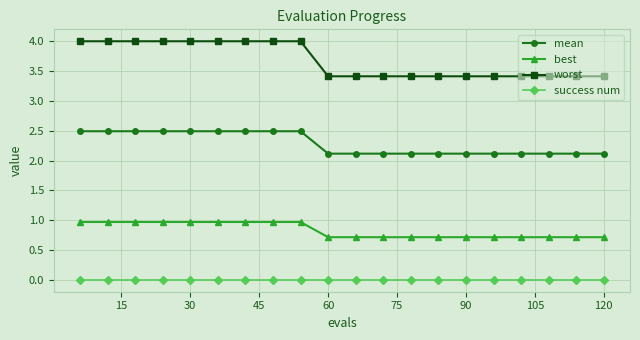

Which series has the largest range (max minus min)?

worst